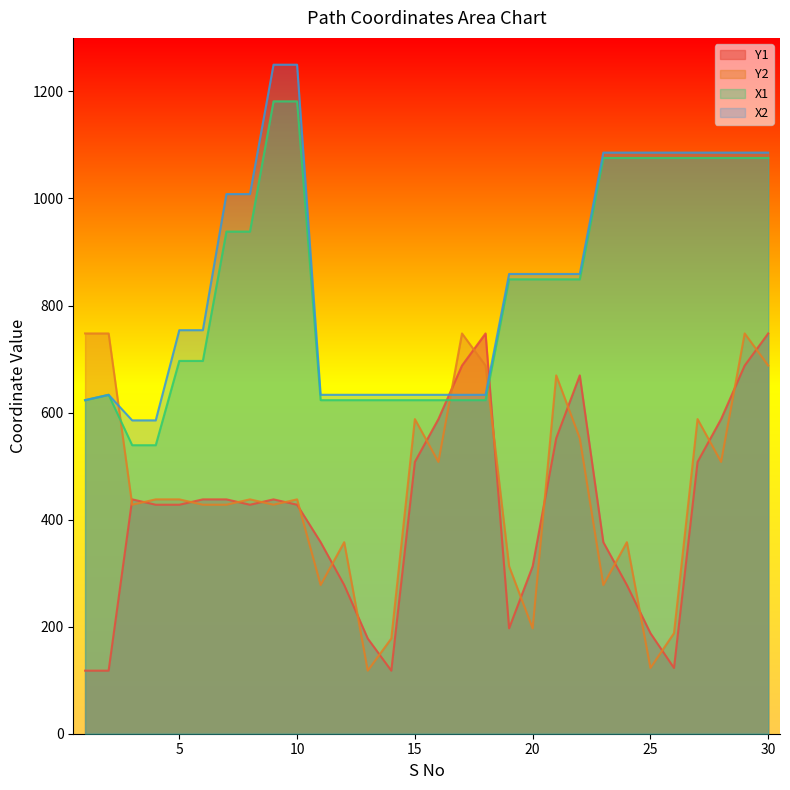

What are all the series names shown in the legend?

Y1, Y2, X1, X2